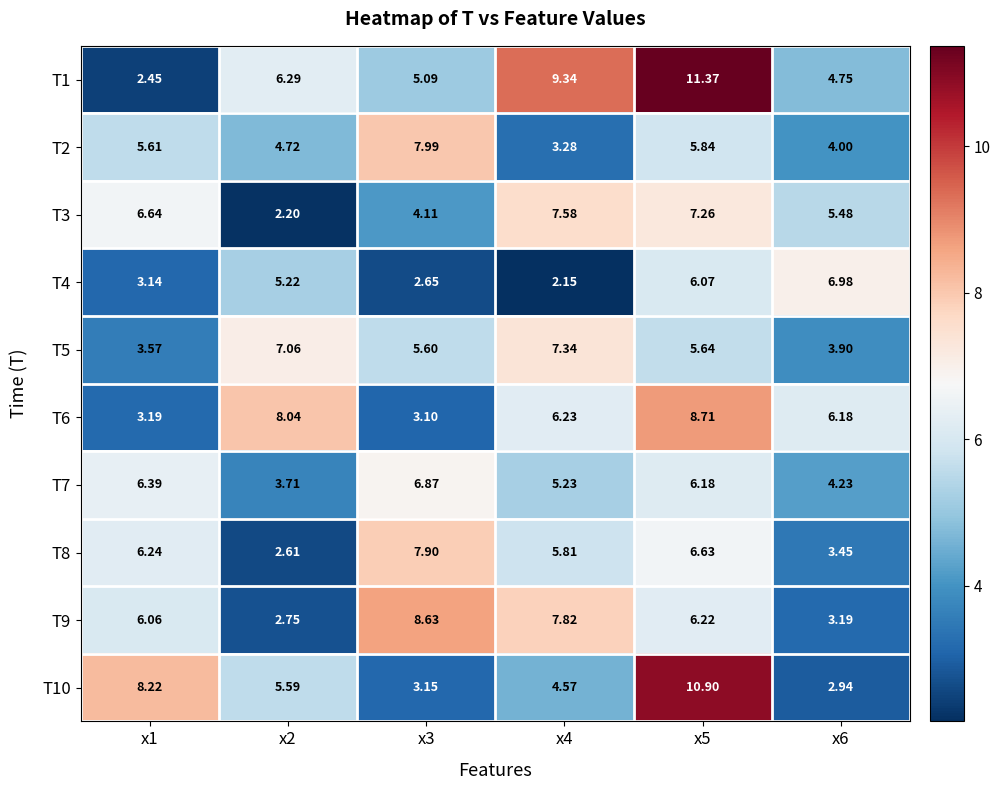

Is the value of T5 at x3 greater than the value of T3 at x6?

Yes